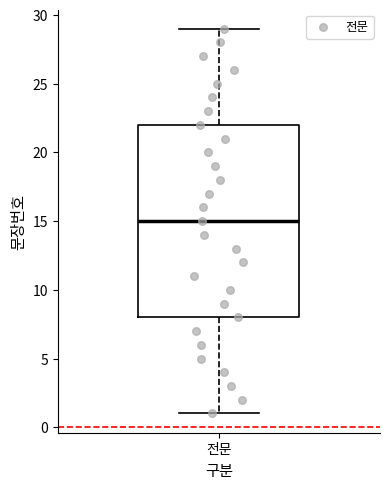

Transcribe this box plot: give where the median line is, the range the box spans, and where the two whiskers end, as read against the y-axis. The values are not printed on the chart, so give them approximately, as read against the axis.

median 15, box 8 to 22, whiskers 1 to 29